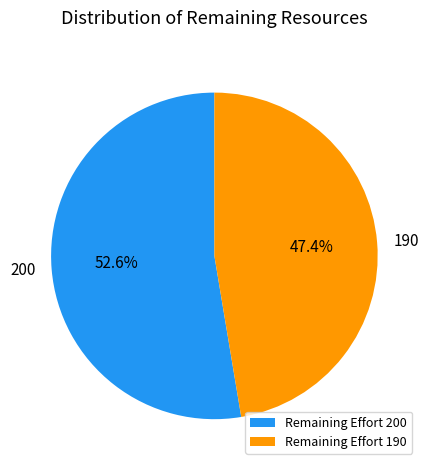

Count the number of slices in the pie.

2